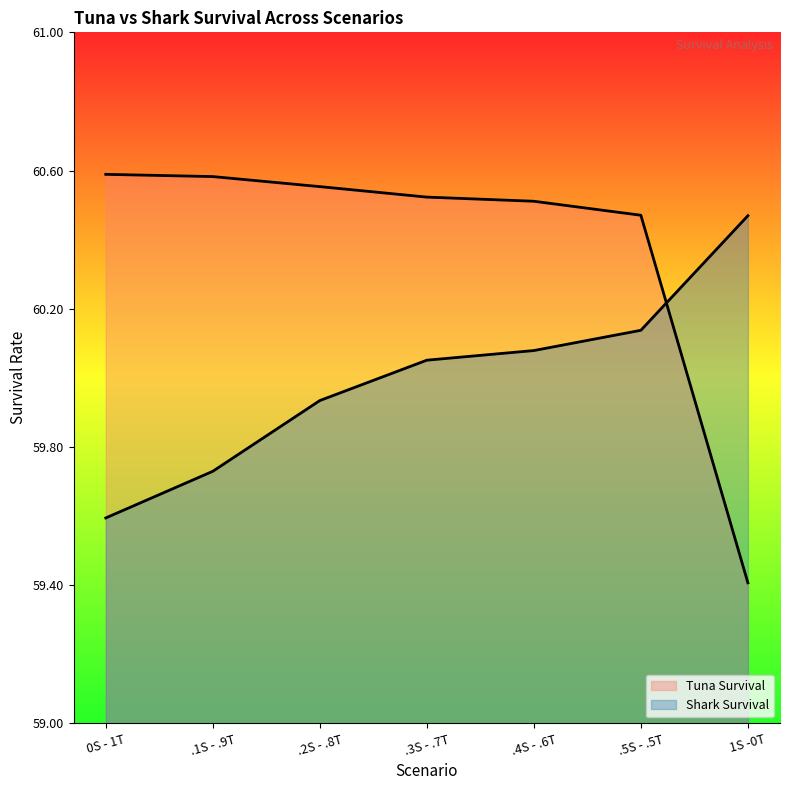

Is the value of Tuna Survival at .5S - .5T greater than the value of Shark Survival at 0S - 1T?

Yes